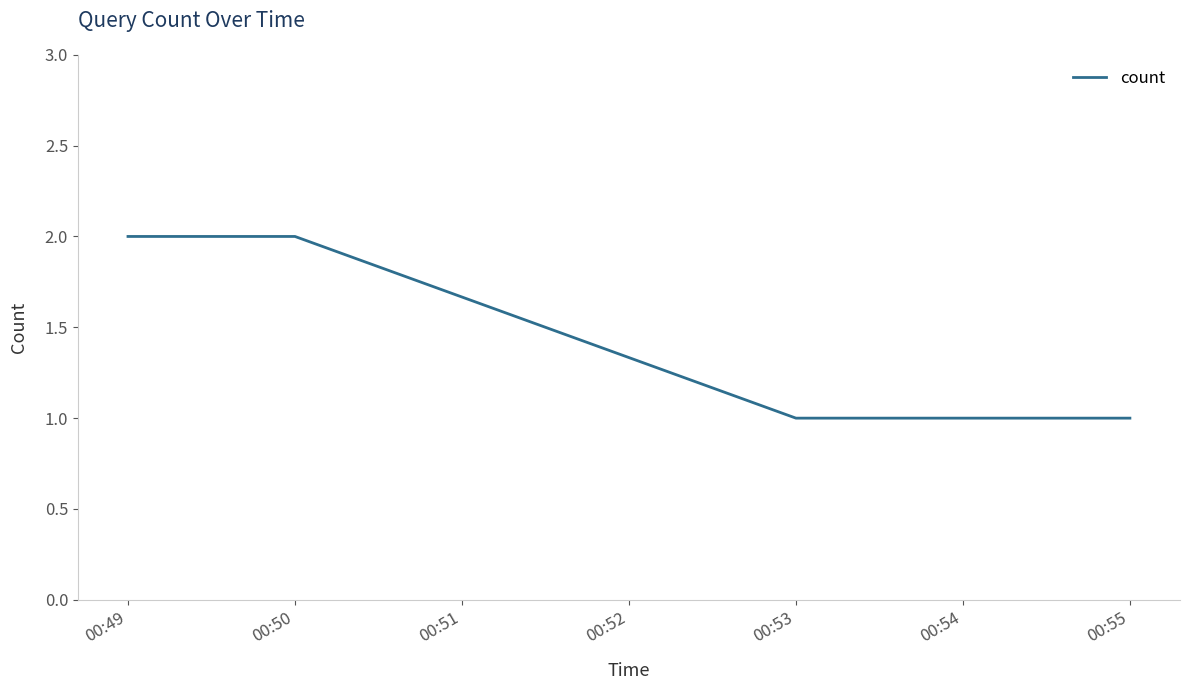

What is the minimum value shown in the chart?

1